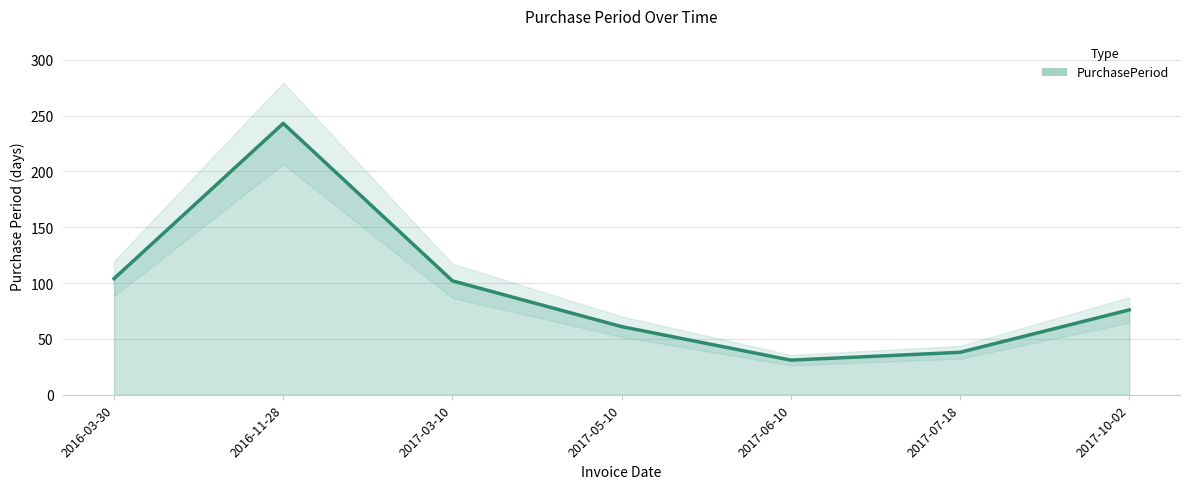

Between 2017-06-10 and 2017-03-10, which is larger?

2017-03-10